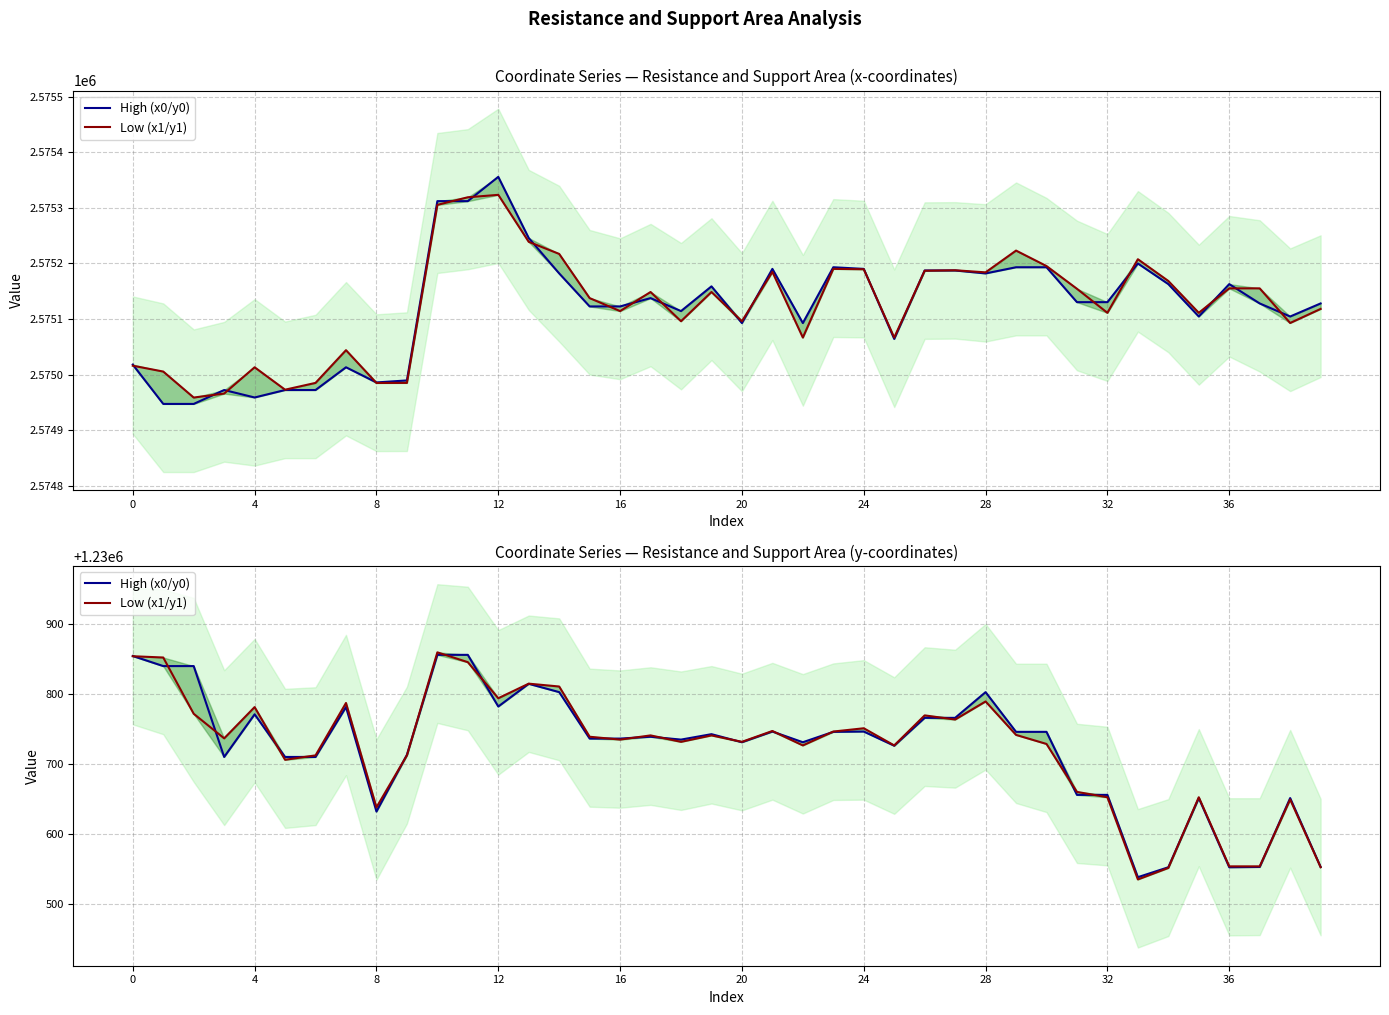

Between 32 and 35, which series saw the biggest shift?

High (x0/y0)